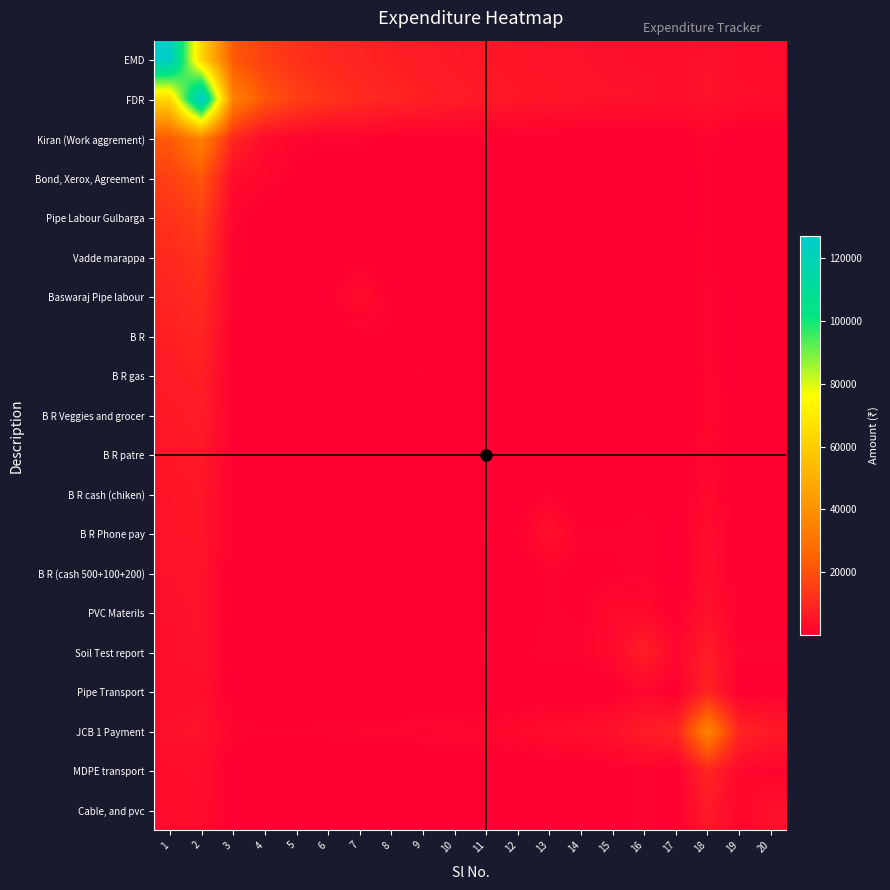

Reading right to left, transcribe all the data shown in this chart.

EMD: 20=3233.9	19=3352.6	18=4454.2	17=3682.4	16=4156.2	15=4260.0	14=4492.9	13=4961.5	12=5229.2	11=5711.4	10=6285.0	9=7011.1	8=7875.0	7=9142.9	6=10433.3	5=12550.0	4=15875.0	3=22500.0	2=63000.0	1=125000.0
FDR: 20=3456.7	19=3594.4	18=4775.0	17=3975.0	16=4500.0	15=4635.7	14=4915.4	13=5458.3	12=5795.5	11=6382.5	10=7094.4	9=8012.5	8=9142.9	7=10833.3	6=12720.0	5=15937.5	4=21500.0	3=34250.0	2=127000.0	1=63000.0
Kiran (Work aggrement): 20=398.8	19=364.7	18=1417.2	17=340.0	16=642.9	15=492.3	14=450.0	13=636.4	12=525.0	11=591.7	10=668.8	9=800.0	8=916.7	7=1300.0	6=1275.0	5=1750.0	4=3000.0	3=10000.0	2=34250.0	1=22500.0
Bond, Xerox, Agreement: 20=186.9	19=137.5	18=1245.0	17=78.6	16=384.6	15=200.0	14=127.3	13=300.0	12=138.9	11=165.6	10=192.9	9=266.7	8=300.0	7=625.0	6=366.7	5=625.0	4=2000.0	3=3000.0	2=21500.0	1=15875.0
Pipe Labour Gulbarga: 20=151.7	19=96.7	18=1280.4	17=26.9	16=354.2	15=150.0	14=65.0	13=250.0	12=62.5	11=82.1	10=100.0	9=170.0	8=187.5	7=583.3	6=175.0	5=500.0	4=625.0	3=1750.0	2=15937.5	1=12550.0
Vadde marappa: 20=151.8	19=92.9	18=1367.3	17=16.7	16=372.7	15=150.0	14=55.6	13=262.5	12=50.0	11=70.8	10=90.0	9=175.0	8=200.0	7=800.0	6=200.0	5=175.0	4=366.7	3=1275.0	2=12720.0	1=10433.3
Baswaraj Pipe labour: 20=262.7	19=207.7	18=1597.9	17=145.5	16=550.0	15=322.2	14=237.5	13=500.0	12=291.7	11=365.0	10=462.5	9=700.0	8=1000.0	7=3000.0	6=800.0	5=583.3	4=625.0	3=1300.0	2=10833.3	1=9142.9
B R: 20=206.0	19=141.7	18=1652.3	17=60.0	16=500.0	15=237.5	14=128.6	13=416.7	12=150.0	11=206.2	10=283.3	9=550.0	8=1000.0	7=1000.0	6=200.0	5=187.5	4=300.0	3=916.7	2=9142.9	1=7875.0
B R gas: 20=231.5	19=163.6	18=1827.5	17=77.8	16=575.0	15=285.7	14=166.7	13=520.0	12=212.5	11=308.3	10=475.0	9=1200.0	8=550.0	7=700.0	6=175.0	5=170.0	4=266.7	3=800.0	2=8012.5	1=7011.1
B R Veggies and grocer: 20=229.8	19=155.0	18=2002.8	17=56.2	16=621.4	15=291.7	14=150.0	13=587.5	12=200.0	11=337.5	10=700.0	9=475.0	8=283.3	7=462.5	6=90.0	5=100.0	4=192.9	3=668.8	2=7094.4	1=6285.0
B R patre: 20=250.2	19=169.4	18=2250.0	17=60.7	16=720.8	15=345.0	14=181.2	13=775.0	12=287.5	11=650.0	10=337.5	9=308.3	8=206.2	7=365.0	6=70.8	5=82.1	4=165.6	3=591.7	2=6382.5	1=5711.4
B R cash (chiken): 20=269.7	19=181.2	18=2560.7	17=58.3	16=850.0	15=412.5	14=216.7	13=1125.0	12=500.0	11=287.5	10=200.0	9=212.5	8=150.0	7=291.7	6=50.0	5=62.5	4=138.9	3=525.0	2=5795.5	1=5229.2
B R Phone pay: 20=522.2	19=457.1	18=3279.2	17=420.0	16=1500.0	15=1133.3	14=1200.0	13=4000.0	12=1125.0	11=775.0	10=587.5	9=520.0	8=416.7	7=500.0	6=262.5	5=250.0	4=300.0	3=636.4	2=5458.3	1=4961.5
B R (cash 500+100+200): 20=368.2	19=266.7	18=3615.0	17=125.0	16=1466.7	15=900.0	14=800.0	13=1200.0	12=216.7	11=181.2	10=150.0	9=166.7	8=128.6	7=237.5	6=55.6	5=65.0	4=127.3	3=450.0	2=4915.4	1=4492.9
PVC Materils: 20=596.2	19=520.0	18=4768.8	17=500.0	16=2700.0	15=2800.0	14=900.0	13=1133.3	12=412.5	11=345.0	10=291.7	9=285.7	8=237.5	7=322.2	6=150.0	5=150.0	4=200.0	3=492.3	2=4635.7	1=4260.0
Soil Test report: 20=1235.5	19=1300.0	18=7225.0	17=2050.0	16=8000.0	15=2700.0	14=1466.7	13=1500.0	12=850.0	11=720.8	10=621.4	9=575.0	8=500.0	7=550.0	6=372.7	5=354.2	4=384.6	3=642.9	2=4500.0	1=4156.2
Pipe Transport: 20=569.4	19=433.3	18=8887.5	17=200.0	16=2050.0	15=500.0	14=125.0	13=420.0	12=58.3	11=60.7	10=56.2	9=77.8	8=60.0	7=145.5	6=16.7	5=26.9	4=78.6	3=340.0	2=3975.0	1=3682.4
JCB 1 Payment: 20=6617.5	19=9437.5	18=35350.0	17=8887.5	16=7225.0	15=4768.8	14=3615.0	13=3279.2	12=2560.7	11=2250.0	10=2002.8	9=1827.5	8=1652.3	7=1597.9	6=1367.3	5=1280.4	4=1245.0	3=1417.2	2=4775.0	1=4454.2
MDPE transport: 20=1688.8	19=2400.0	18=9437.5	17=433.3	16=1300.0	15=520.0	14=266.7	13=457.1	12=181.2	11=169.4	10=155.0	9=163.6	8=141.7	7=207.7	6=92.9	5=96.7	4=137.5	3=364.7	2=3594.4	1=3352.6
Cable, and pvc: 20=4355.0	19=1688.8	18=6617.5	17=569.4	16=1235.5	15=596.2	14=368.2	13=522.2	12=269.7	11=250.2	10=229.8	9=231.5	8=206.0	7=262.7	6=151.8	5=151.7	4=186.9	3=398.8	2=3456.7	1=3233.9